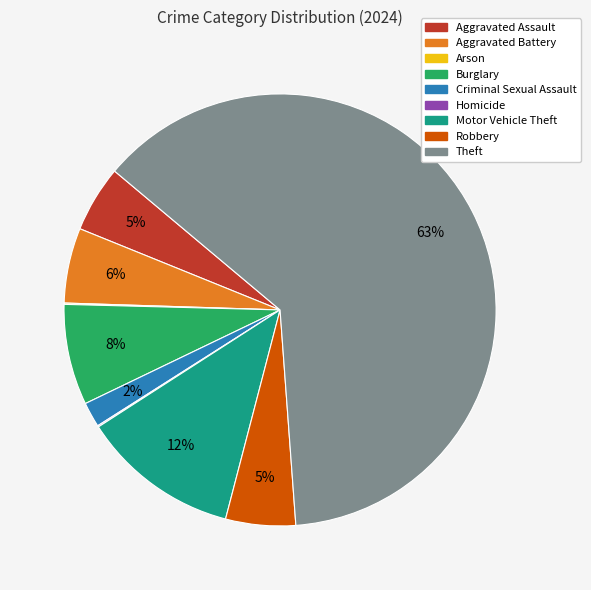

What percentage is the Burglary slice, to the nearest percent?

8%